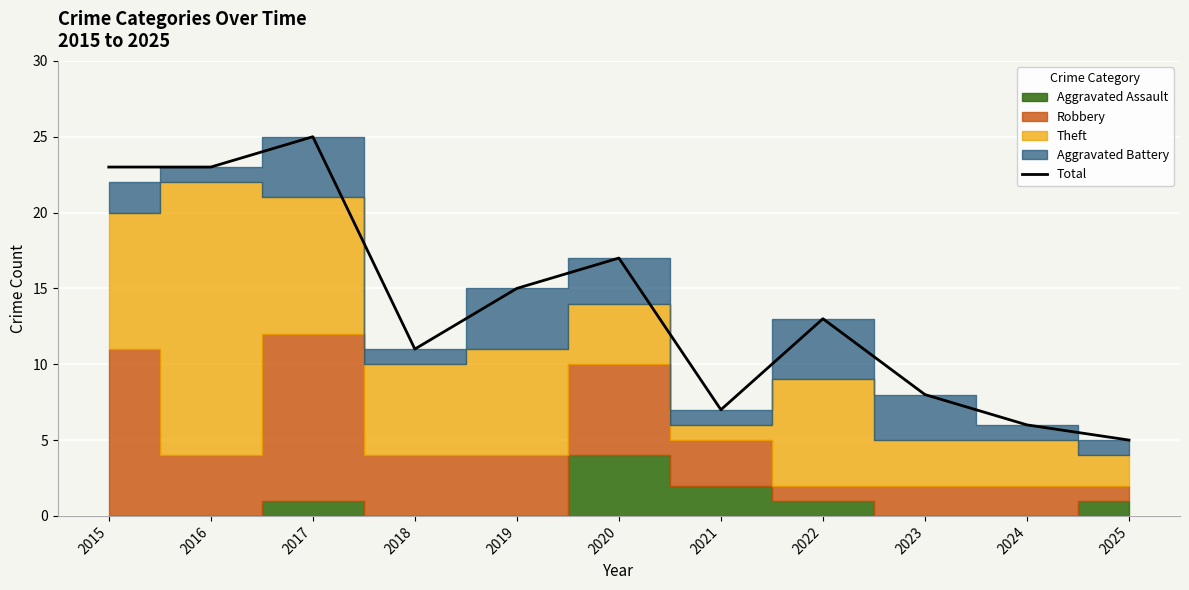

What is the smallest value displayed?

5